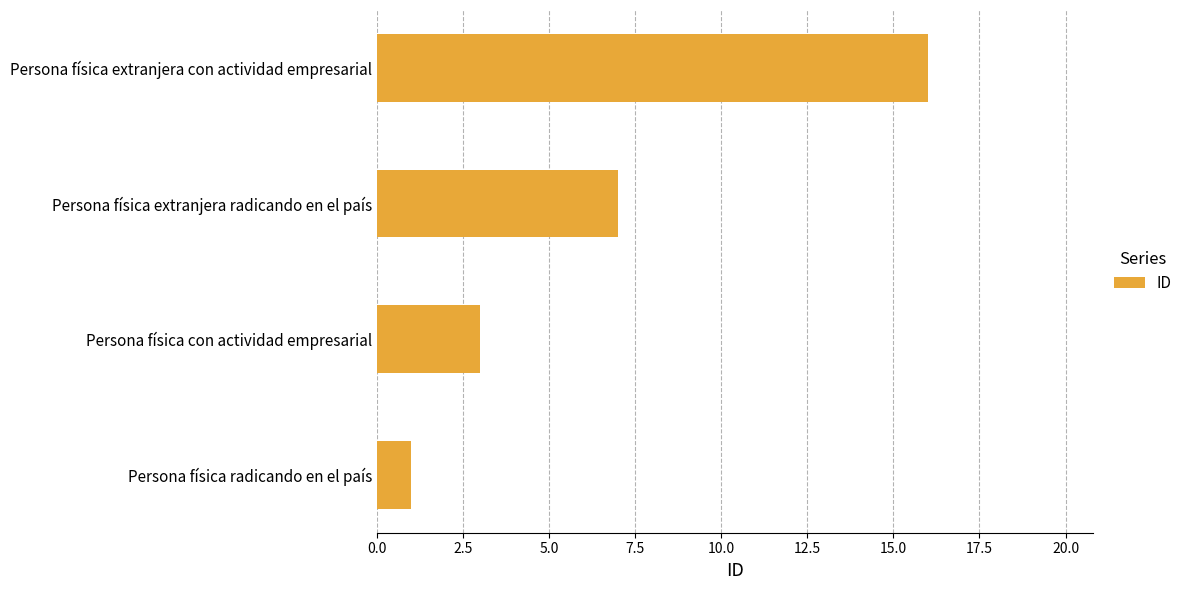

True or false: the data shows 3 at Persona física con actividad empresarial.

True